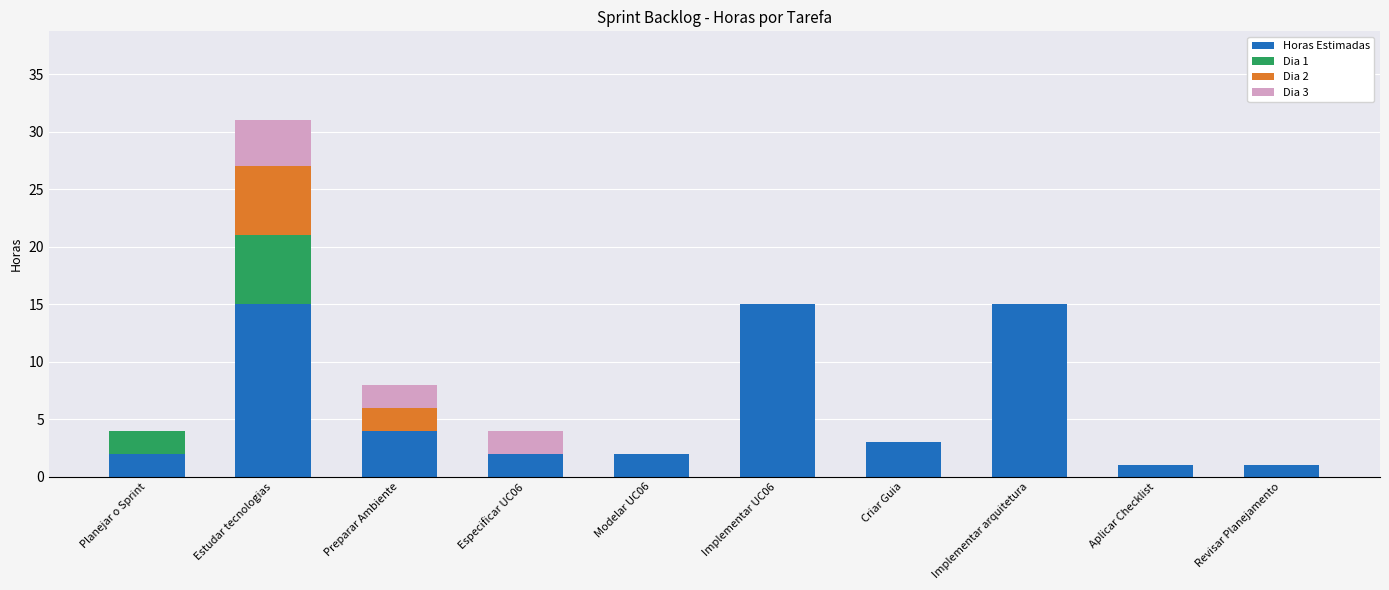

True or false: Horas Estimadas has a value of 1 at Revisar Planejamento.

True